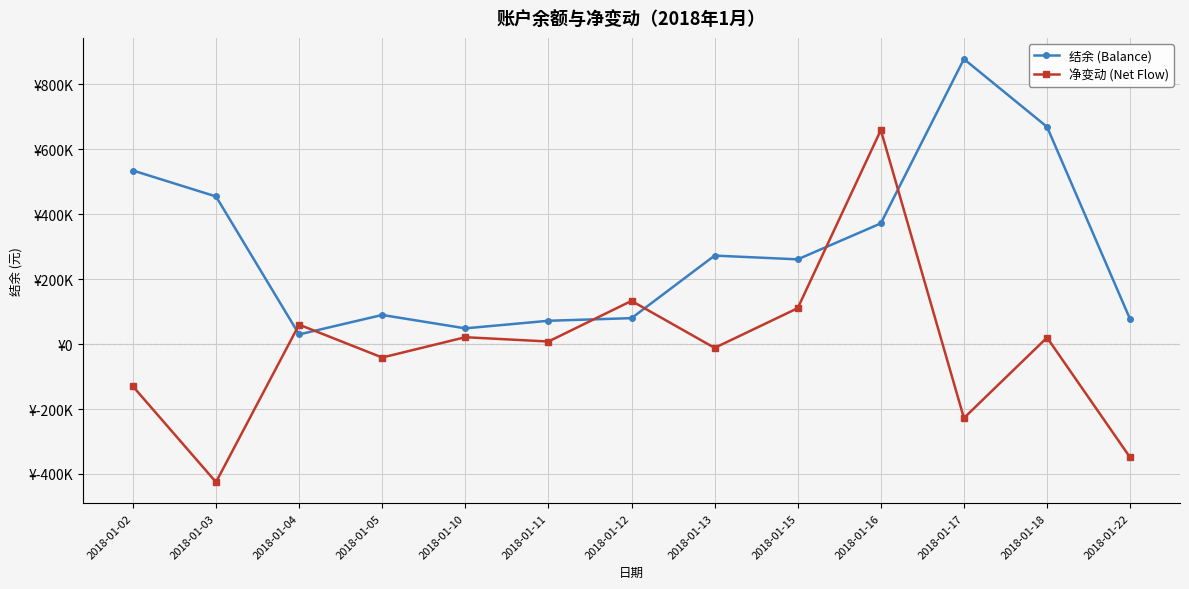

Between which two adjacent categories do 结余 (Balance) and 净变动 (Net Flow) first intersect?

2018-01-03 and 2018-01-04